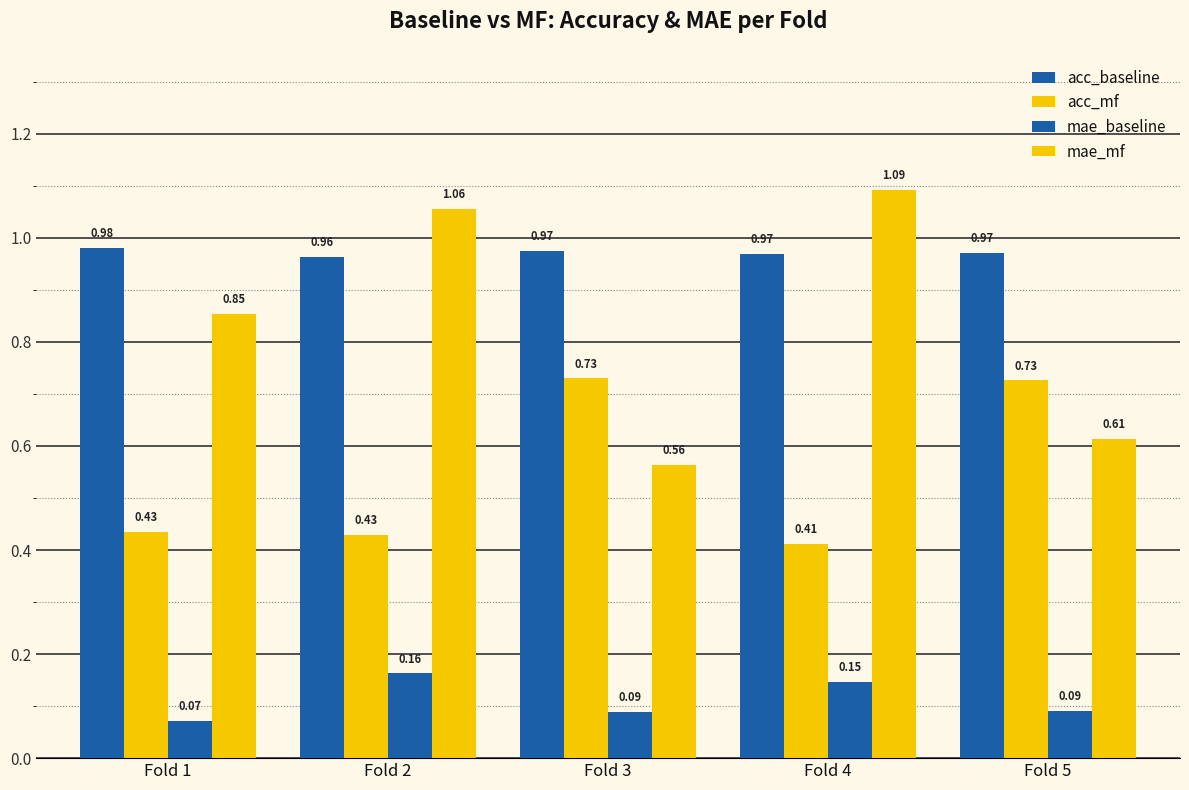

What is the value of the acc_baseline bar at the 4th from the left?

1.0